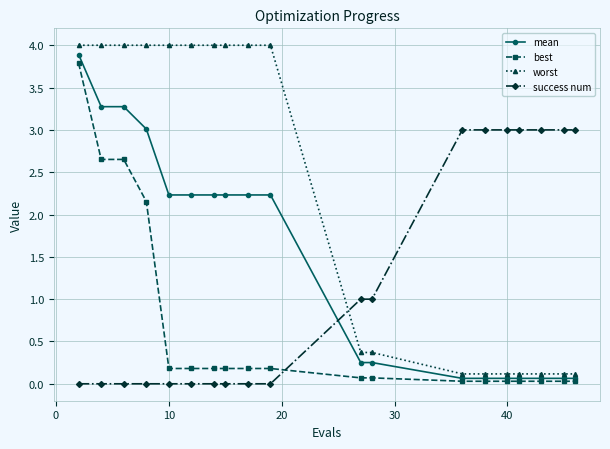

Rank the series by their average value, from highest to lowest.

worst, mean, success num, best